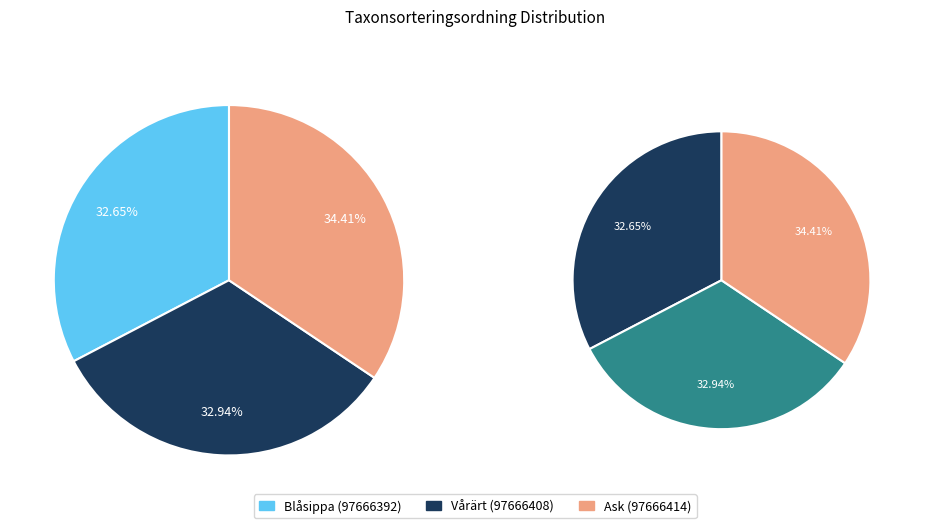

Which slice is the smallest?

Blåsippa (97666392)